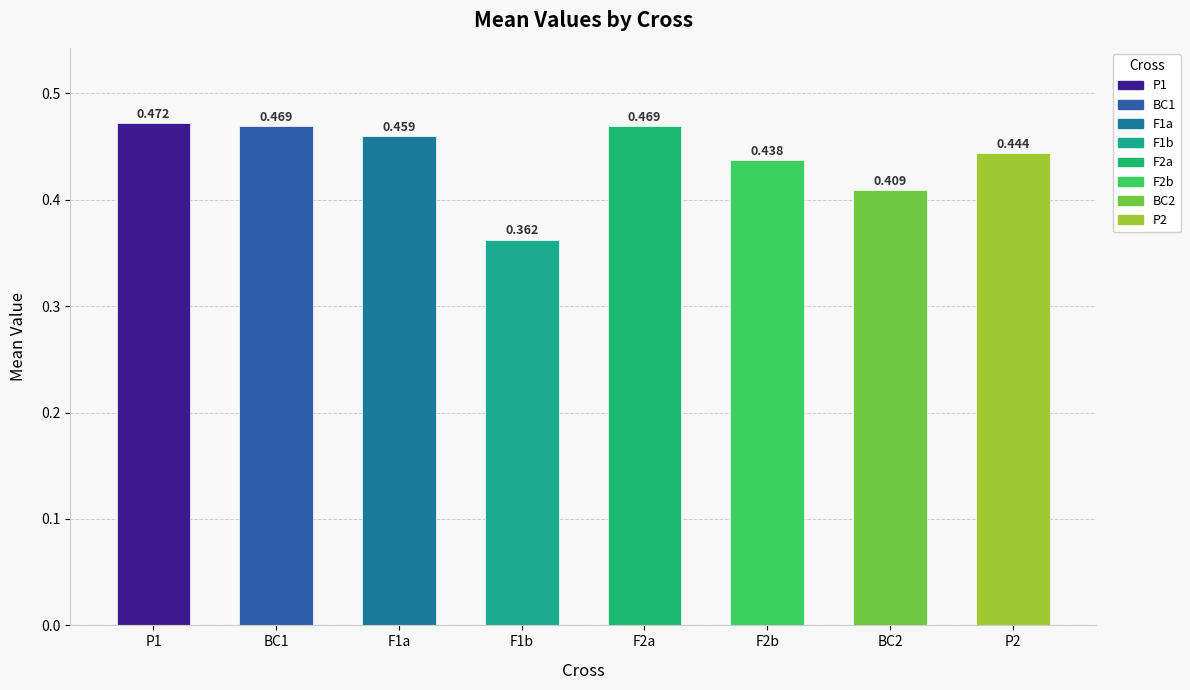

How many values are between 0 and 1?

8